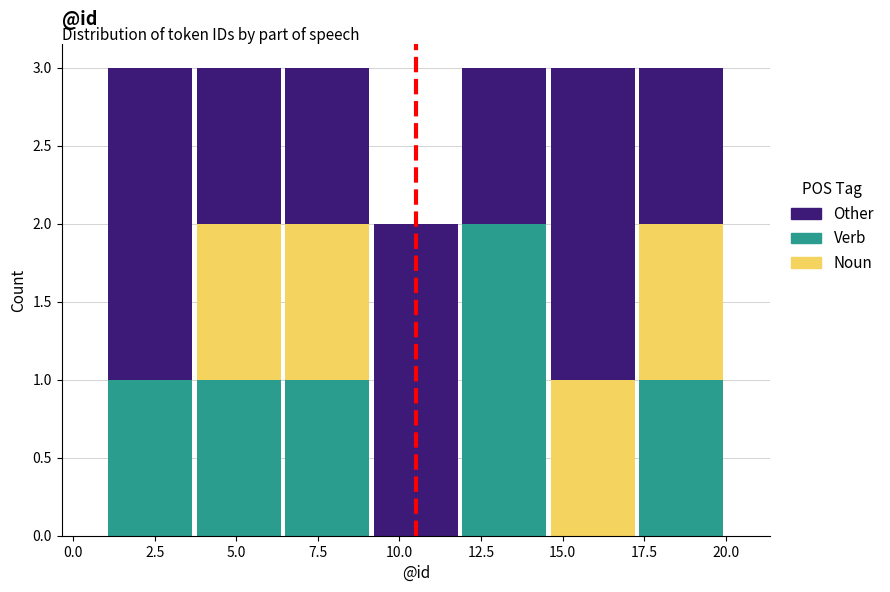

Reading left to right, transcribe this chart: for each stacked bar, give the range it covers on the x-axis and its total height. Neither the bar edges nor the heights are printed on the chart, so give them approximately, as read against the axes.

1.0 to 3.5: 3
3.5 to 6.5: 3
6.5 to 9.0: 3
9.0 to 12.0: 2
12.0 to 14.5: 3
14.5 to 17.5: 3
17.5 to 20.0: 3